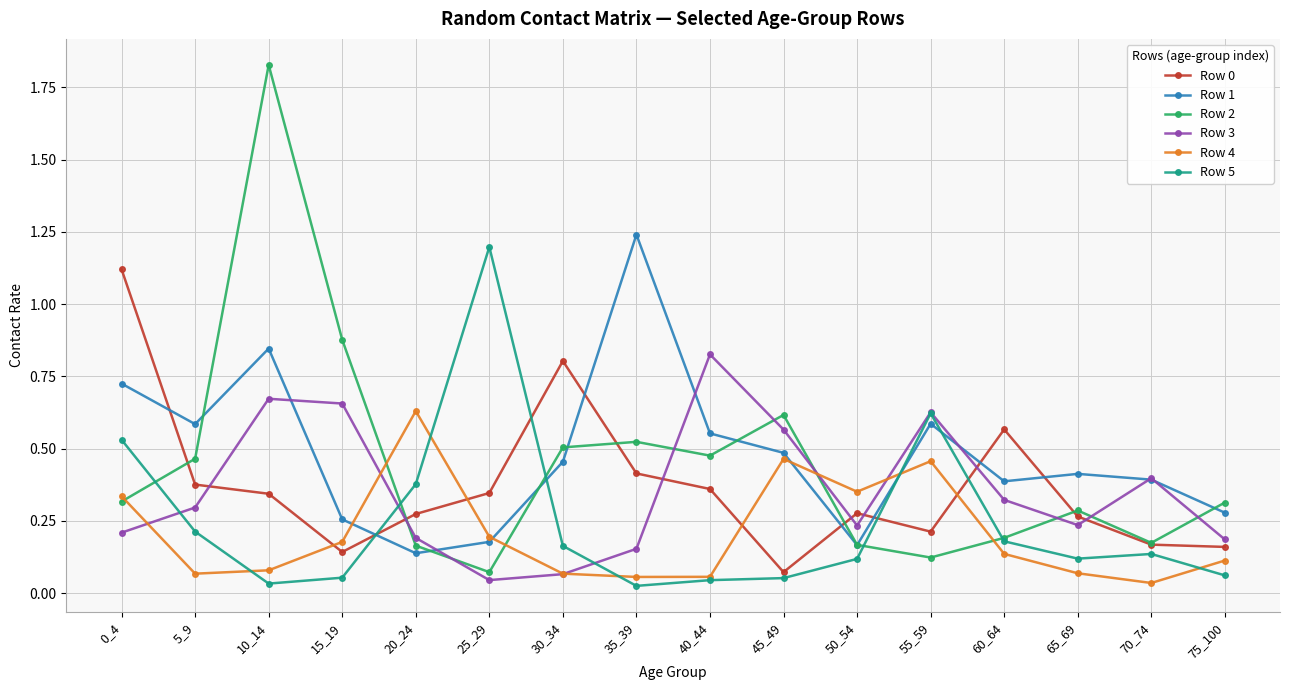

At which label is Row 2 closest to 0?

25_29